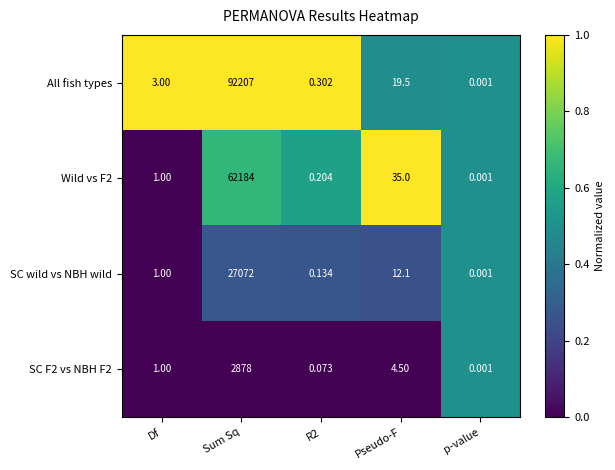

How many data points in SC wild vs NBH wild are less than 1?

2